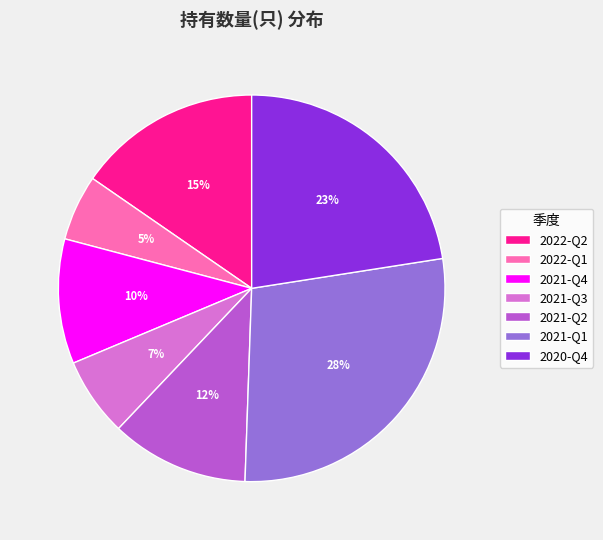

Which has a higher value, 2022-Q1 or 2020-Q4?

2020-Q4